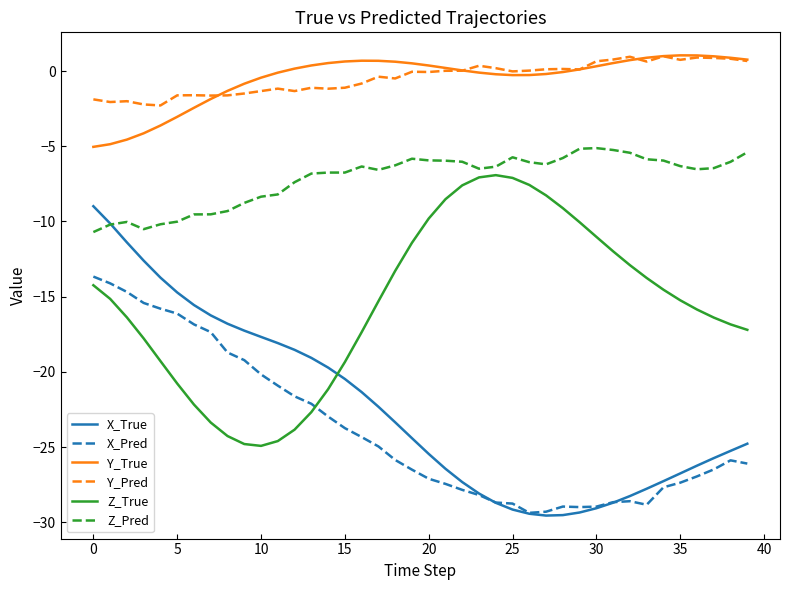

What is the maximum value shown in the chart?

1.0